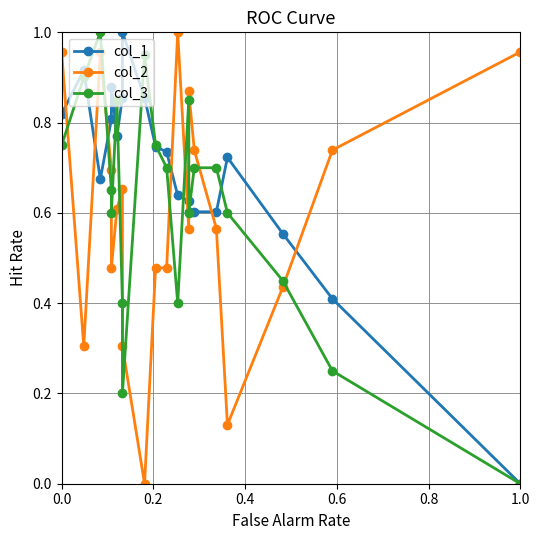

Between which two adjacent categories do col_2 and col_1 first intersect?

0.0 and 0.2